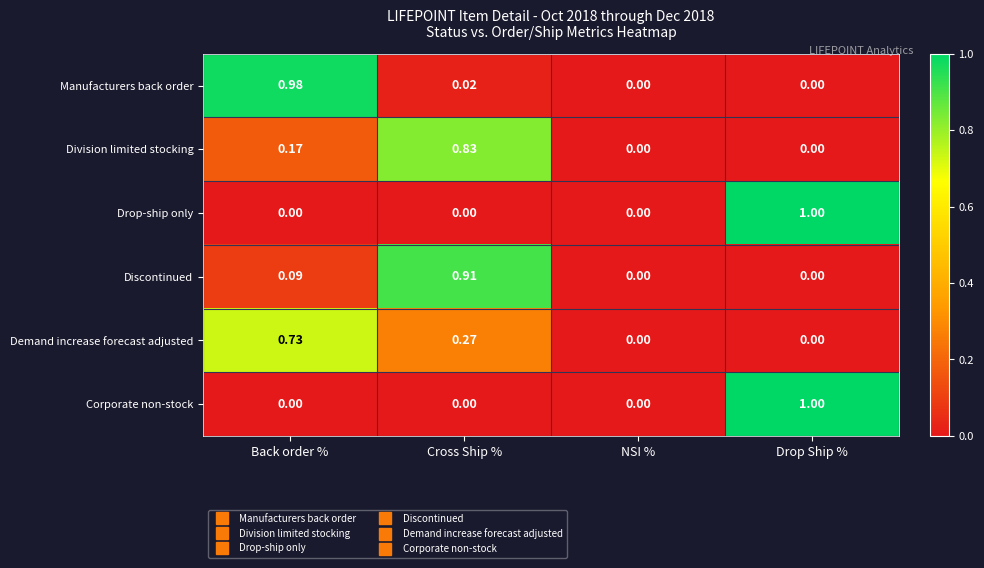

At which category is the sum across all series the highest?

Cross Ship %